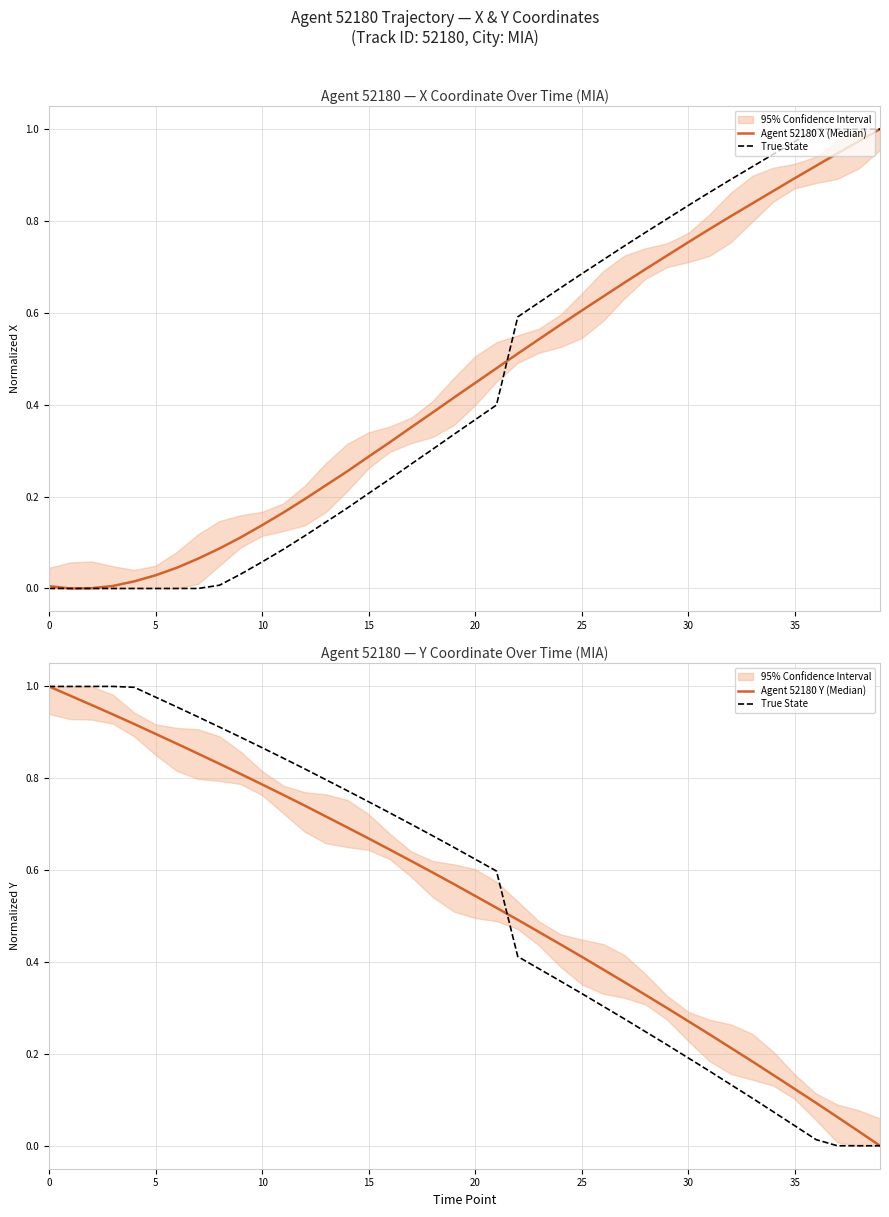

Which series ends up on top after the final intersection of Agent 52180 Y (Median) and Agent 52180 X (Median)?

Agent 52180 X (Median)